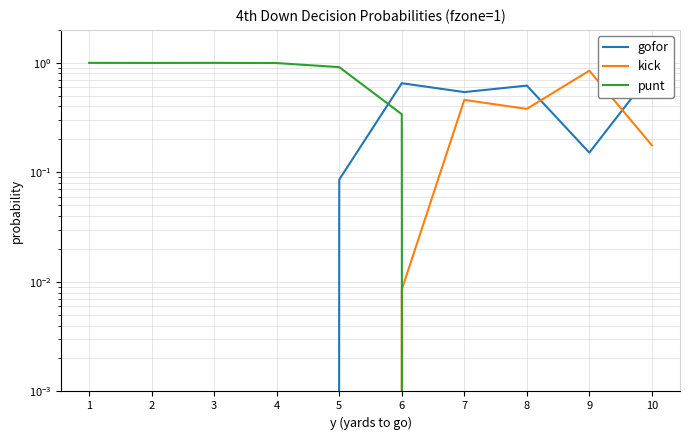

At how many categories does at least one series exceed 0?

10